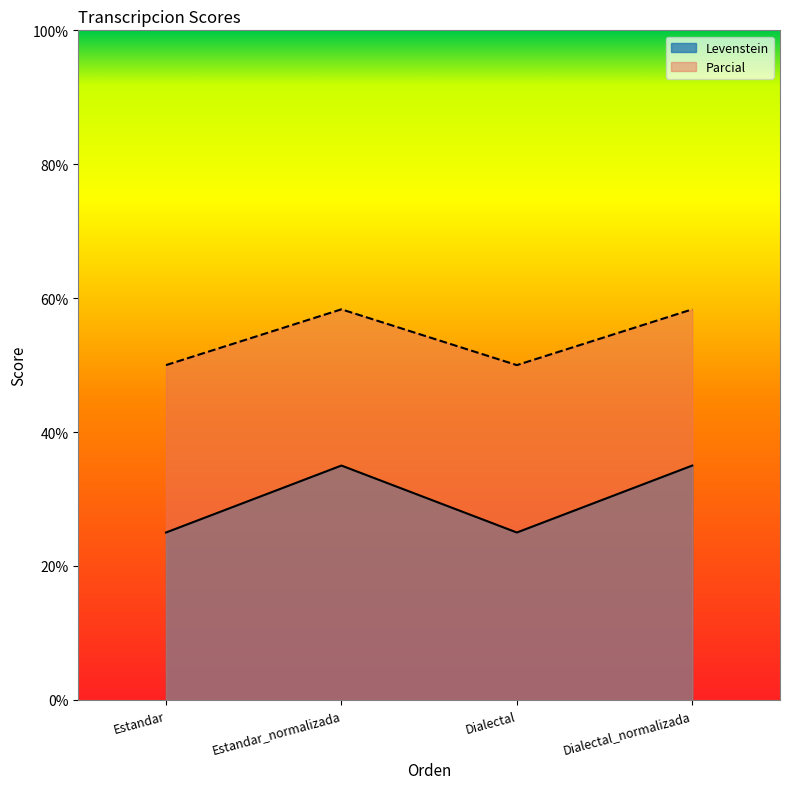

Rank the categories by Levenstein value from highest to lowest.

Estandar_normalizada, Dialectal_normalizada, Estandar, Dialectal